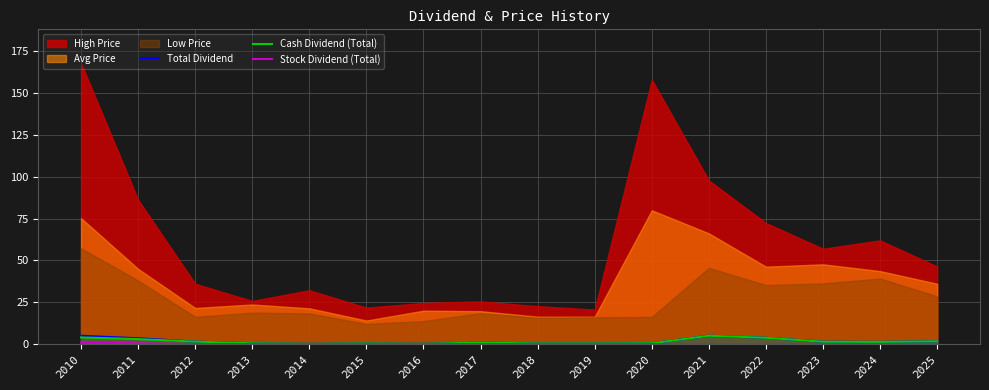

What is the sum of all Total Dividend values?

26.7